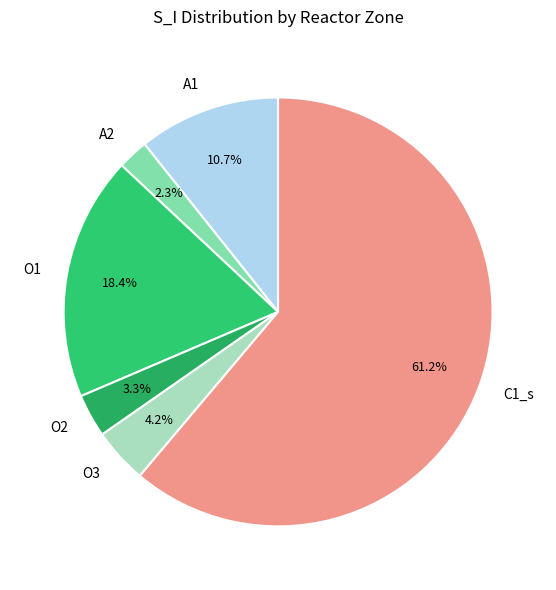

What is the smallest slice in the pie chart?

A2